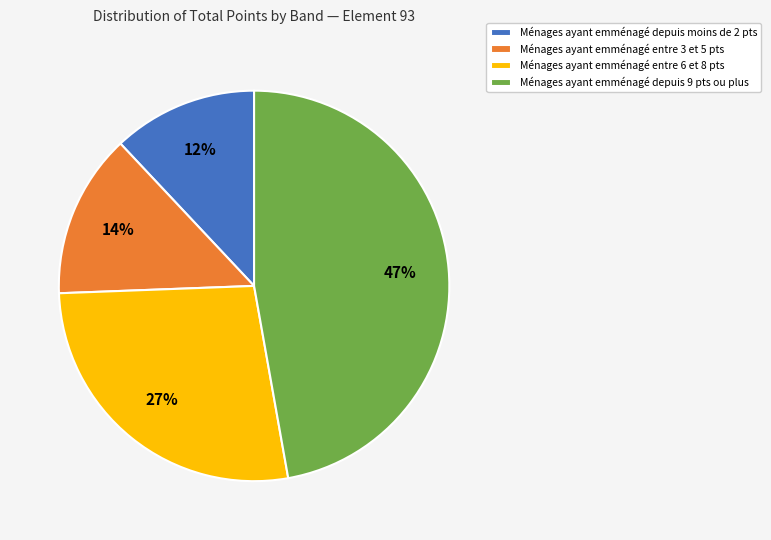

True or false: Ménages ayant emménagé depuis moins de 2 pts accounts for 23% of the total.

False